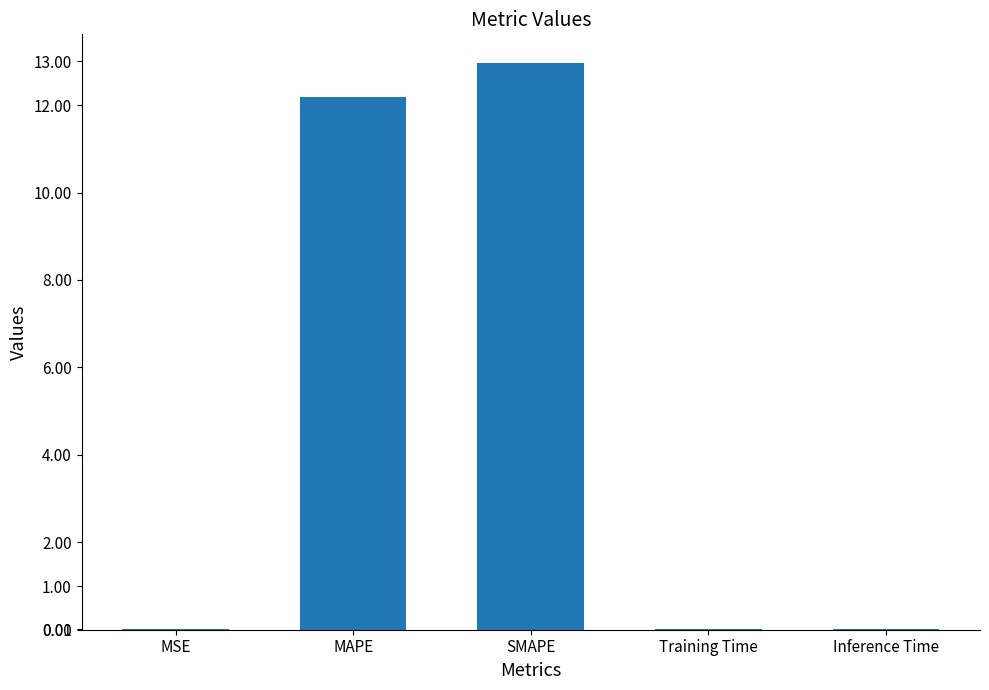

The value at Inference Time is 0.0. True or false?

True